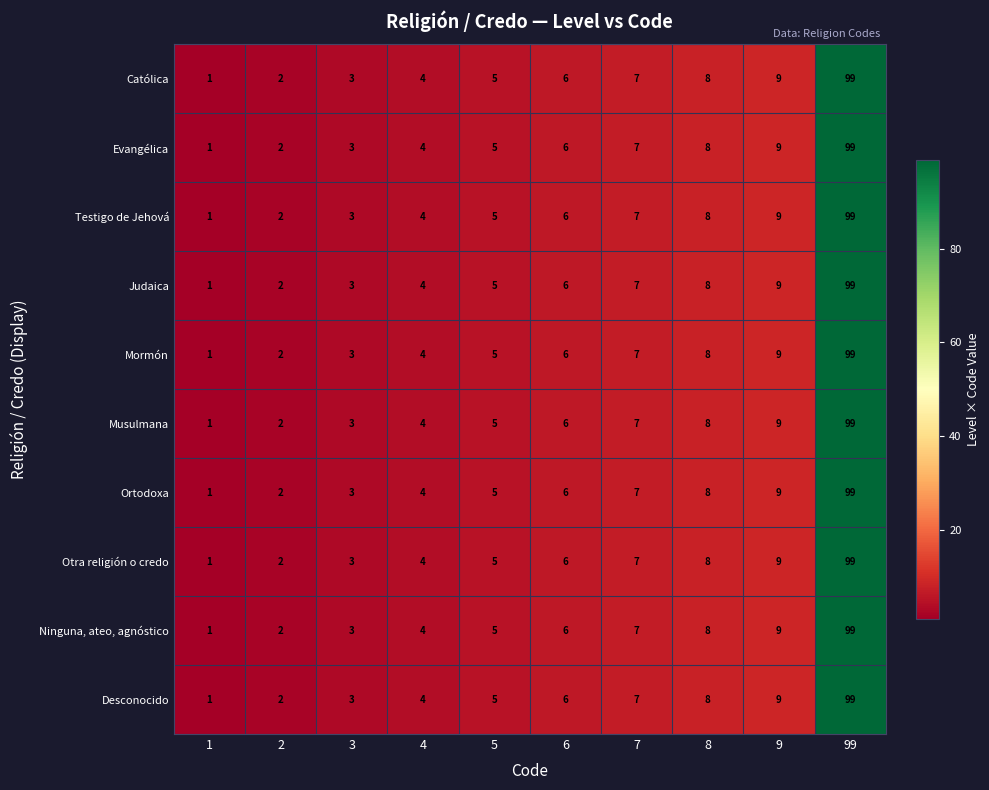

Is it true that Testigo de Jehová equals 176 at 99?

False